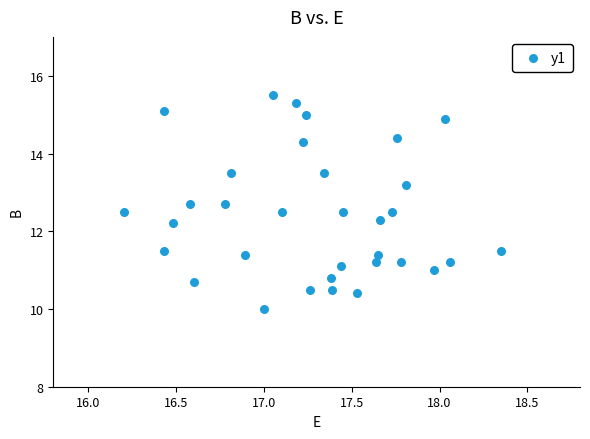

What is the range of X values (max minus min)?

2.2